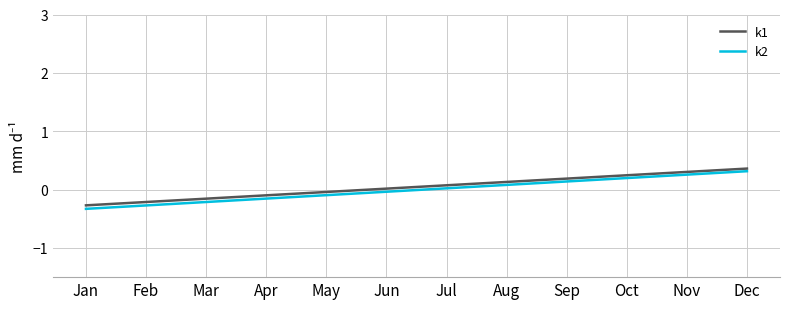

What is the total value across all series at Sep?

0.3